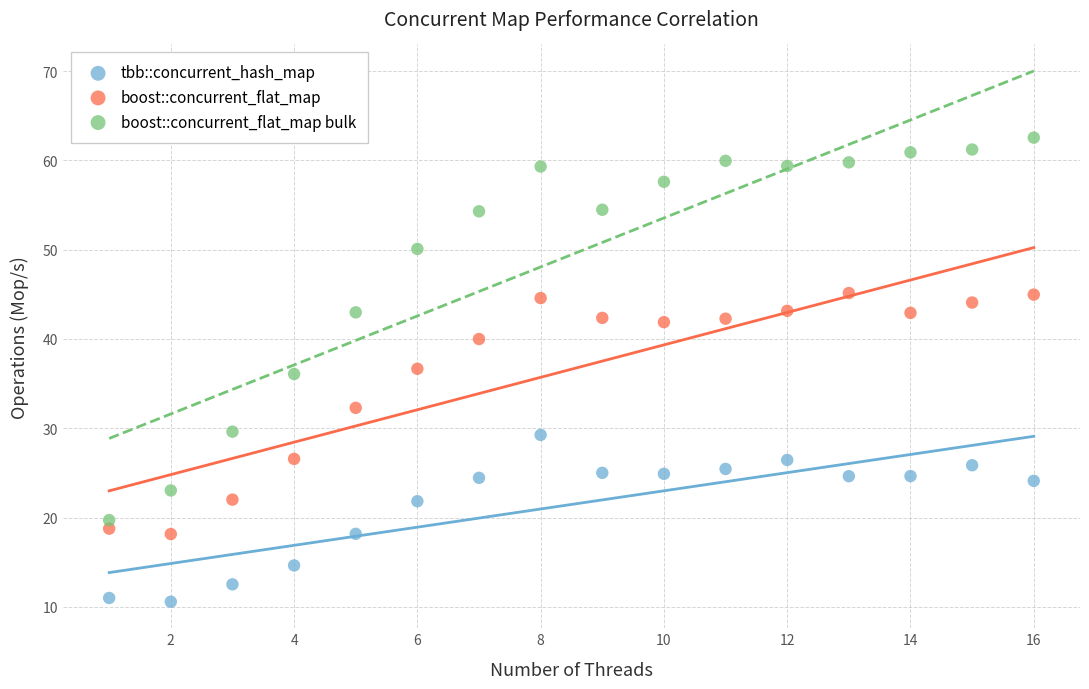

Which series has the largest Y range (max minus min)?

boost::concurrent_flat_map bulk